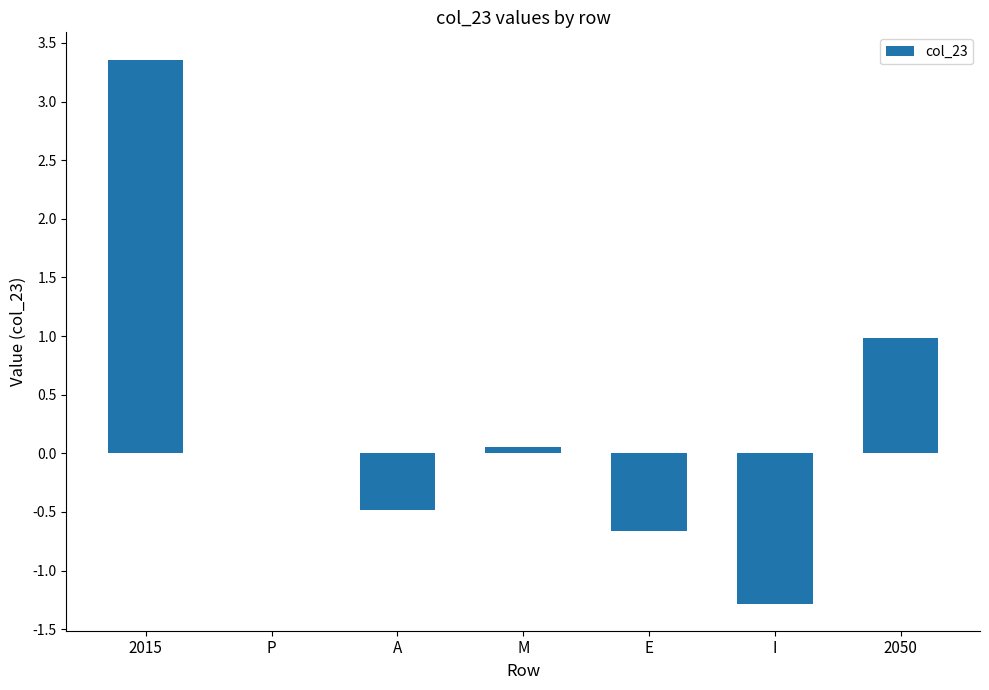

Which has a higher value, E or 2015?

2015